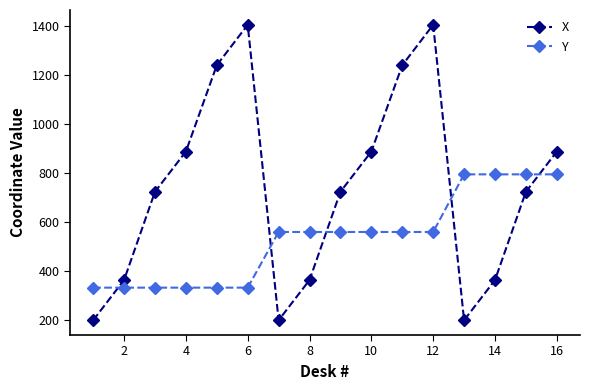

At how many categories does at least one series exceed 1152?

4